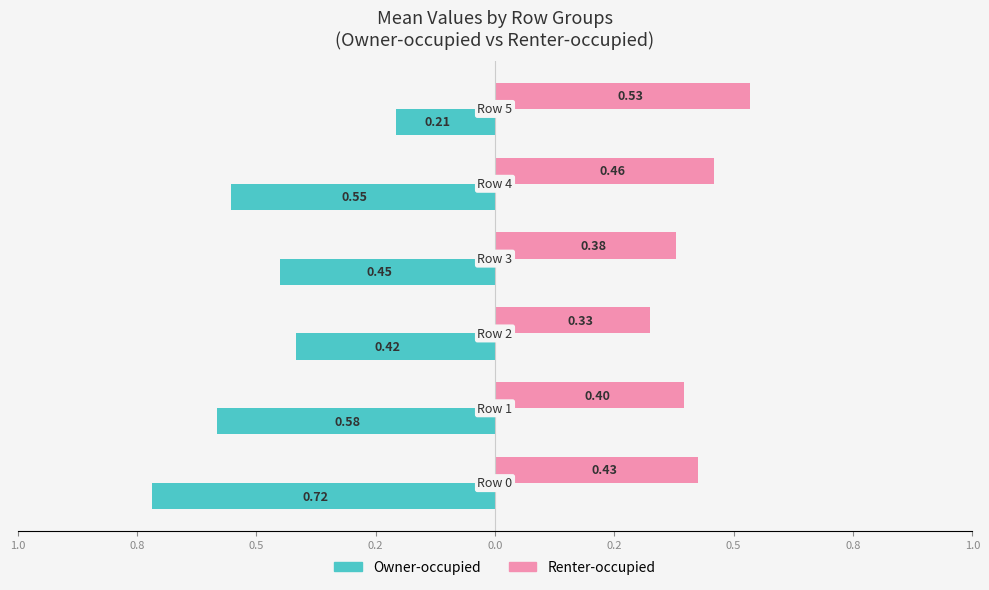

What are all the series names shown in the legend?

Owner-occupied, Renter-occupied